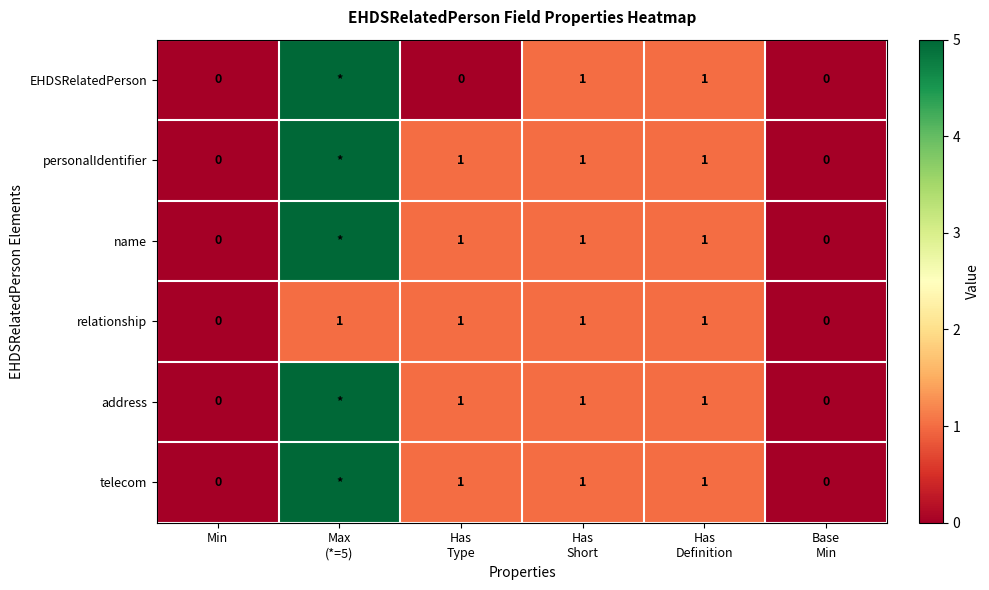

How many positive values does the address series have?

4